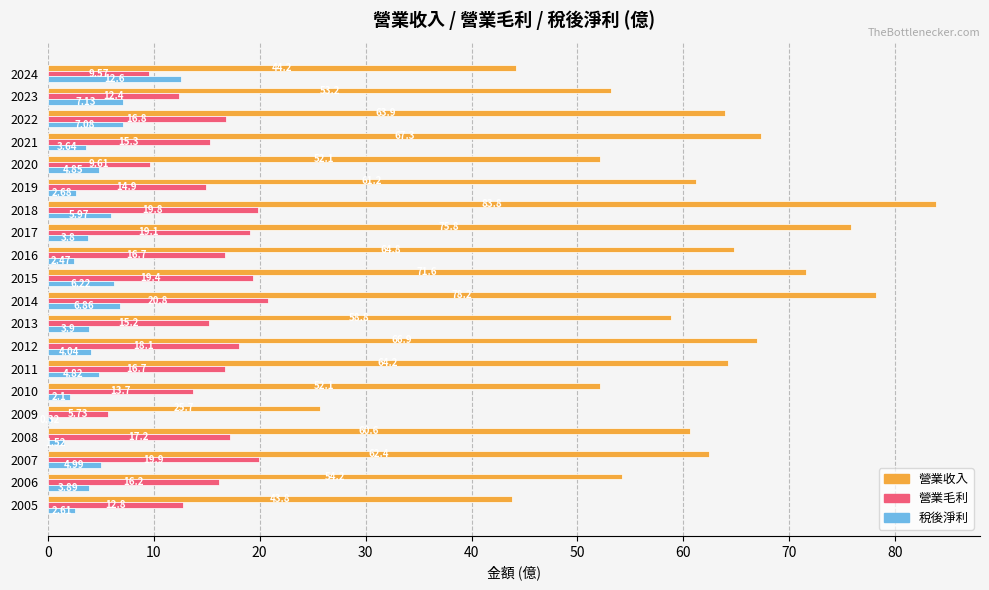

What is the total value across all series at 2013?

77.9